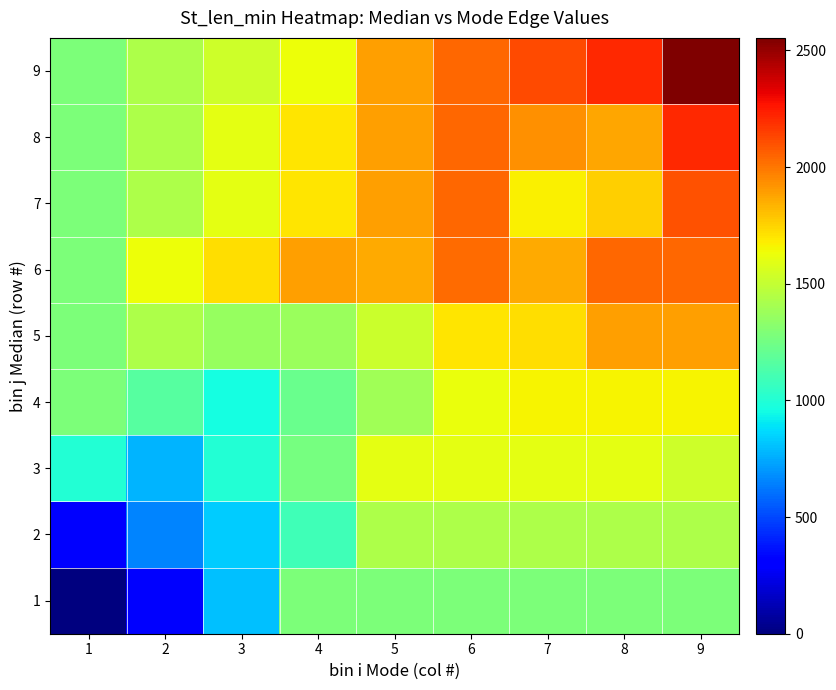

Rank the series by their maximum value, from highest to lowest.

9, 8, 7, 6, 5, 4, 3, 2, 1